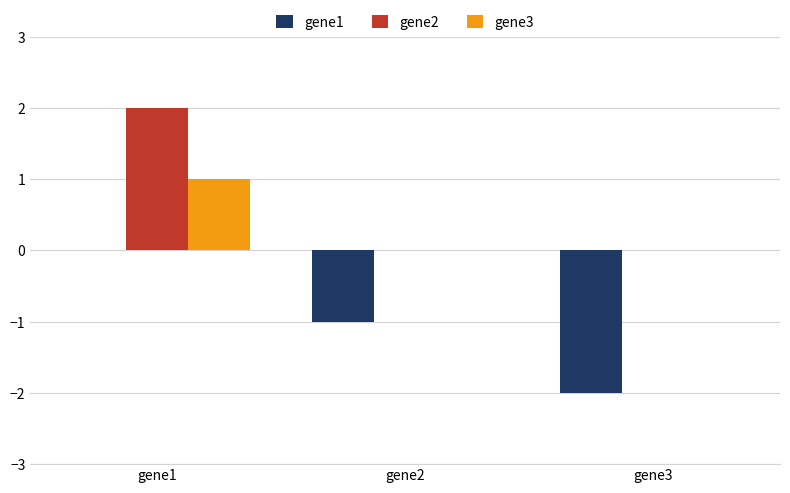

What is the greatest value displayed?

2